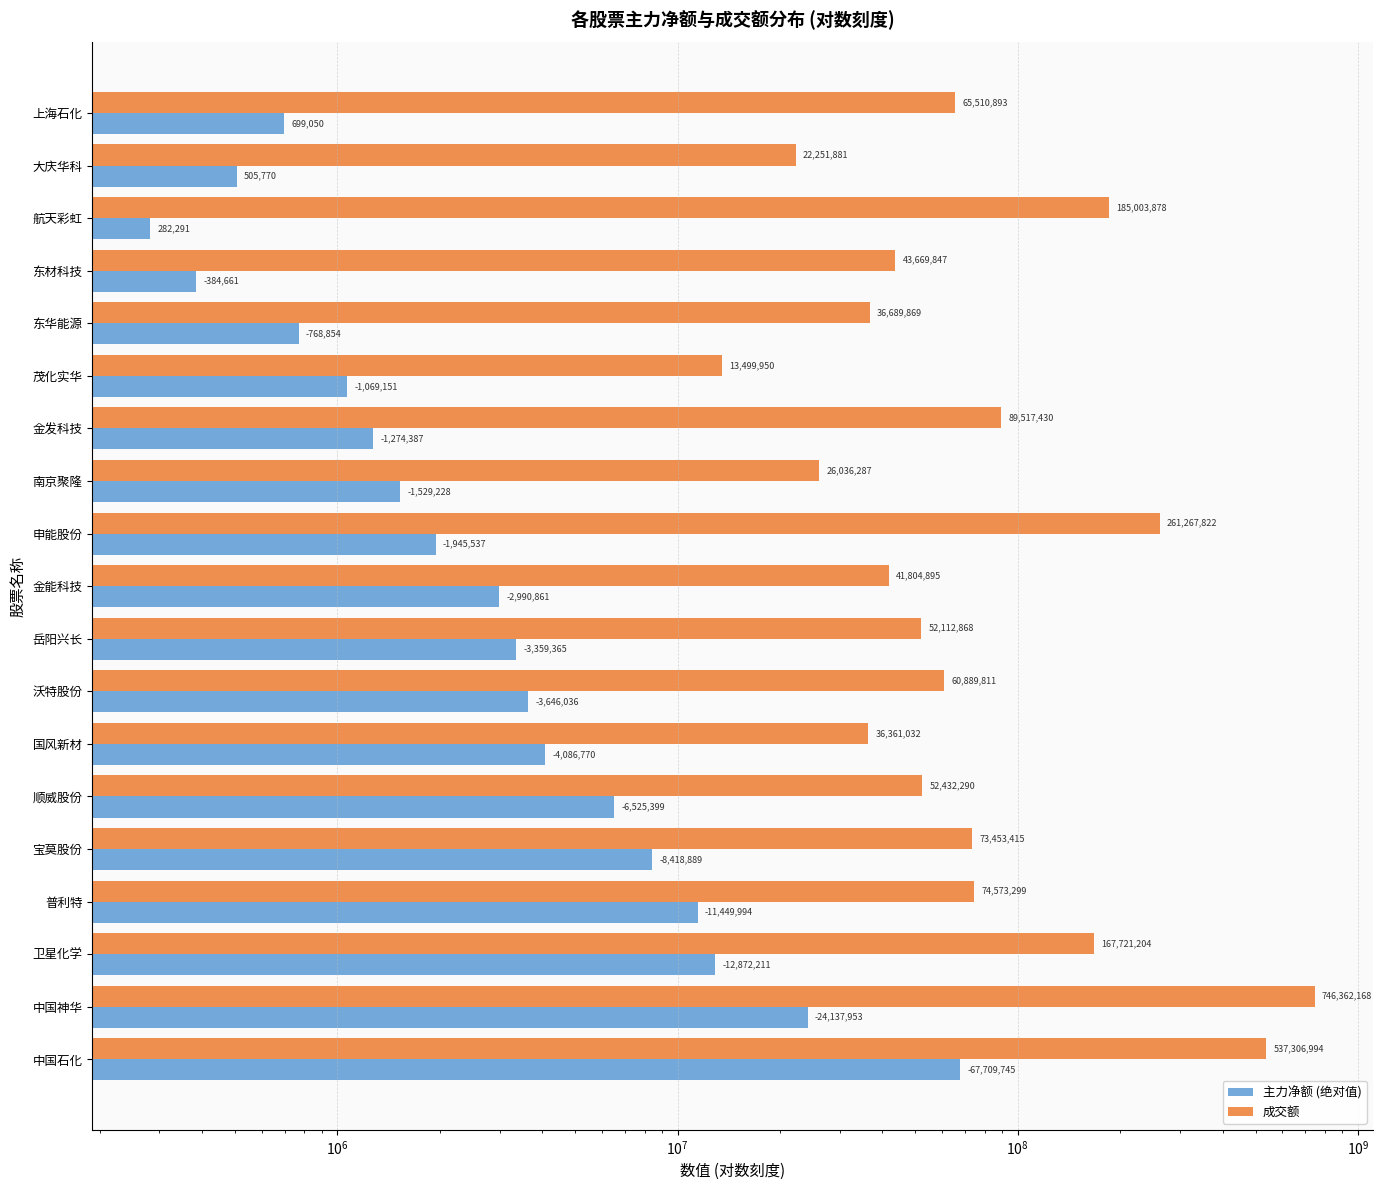

What are all the series names shown in the legend?

主力净额 (绝对值), 成交额